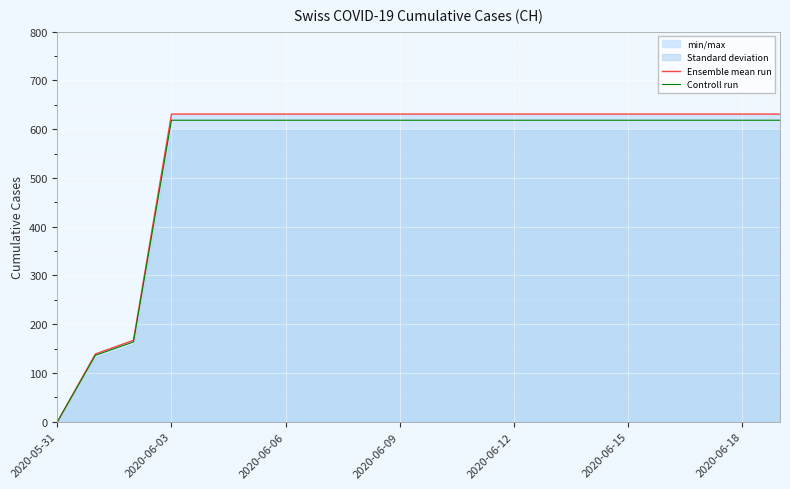

The Ensemble mean run series shows 933.9 at 2020-06-15. True or false?

False